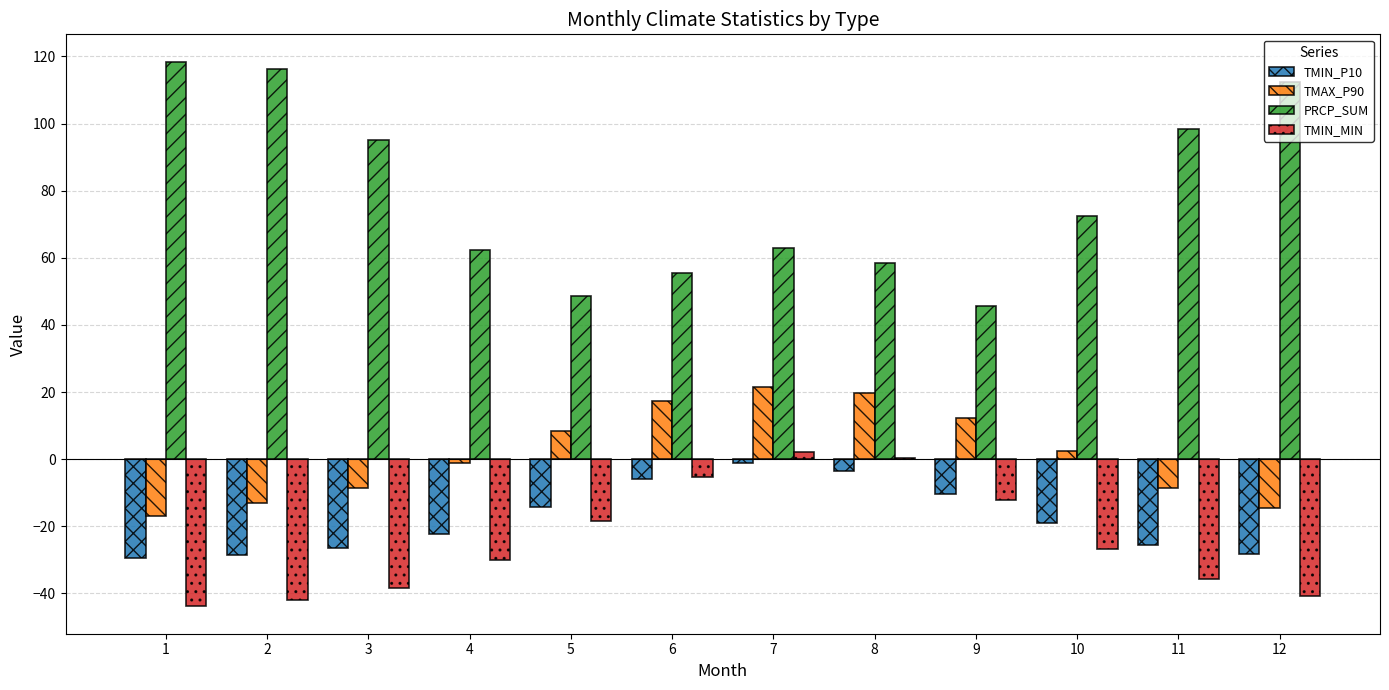

Which series has the largest total across all categories?

PRCP_SUM